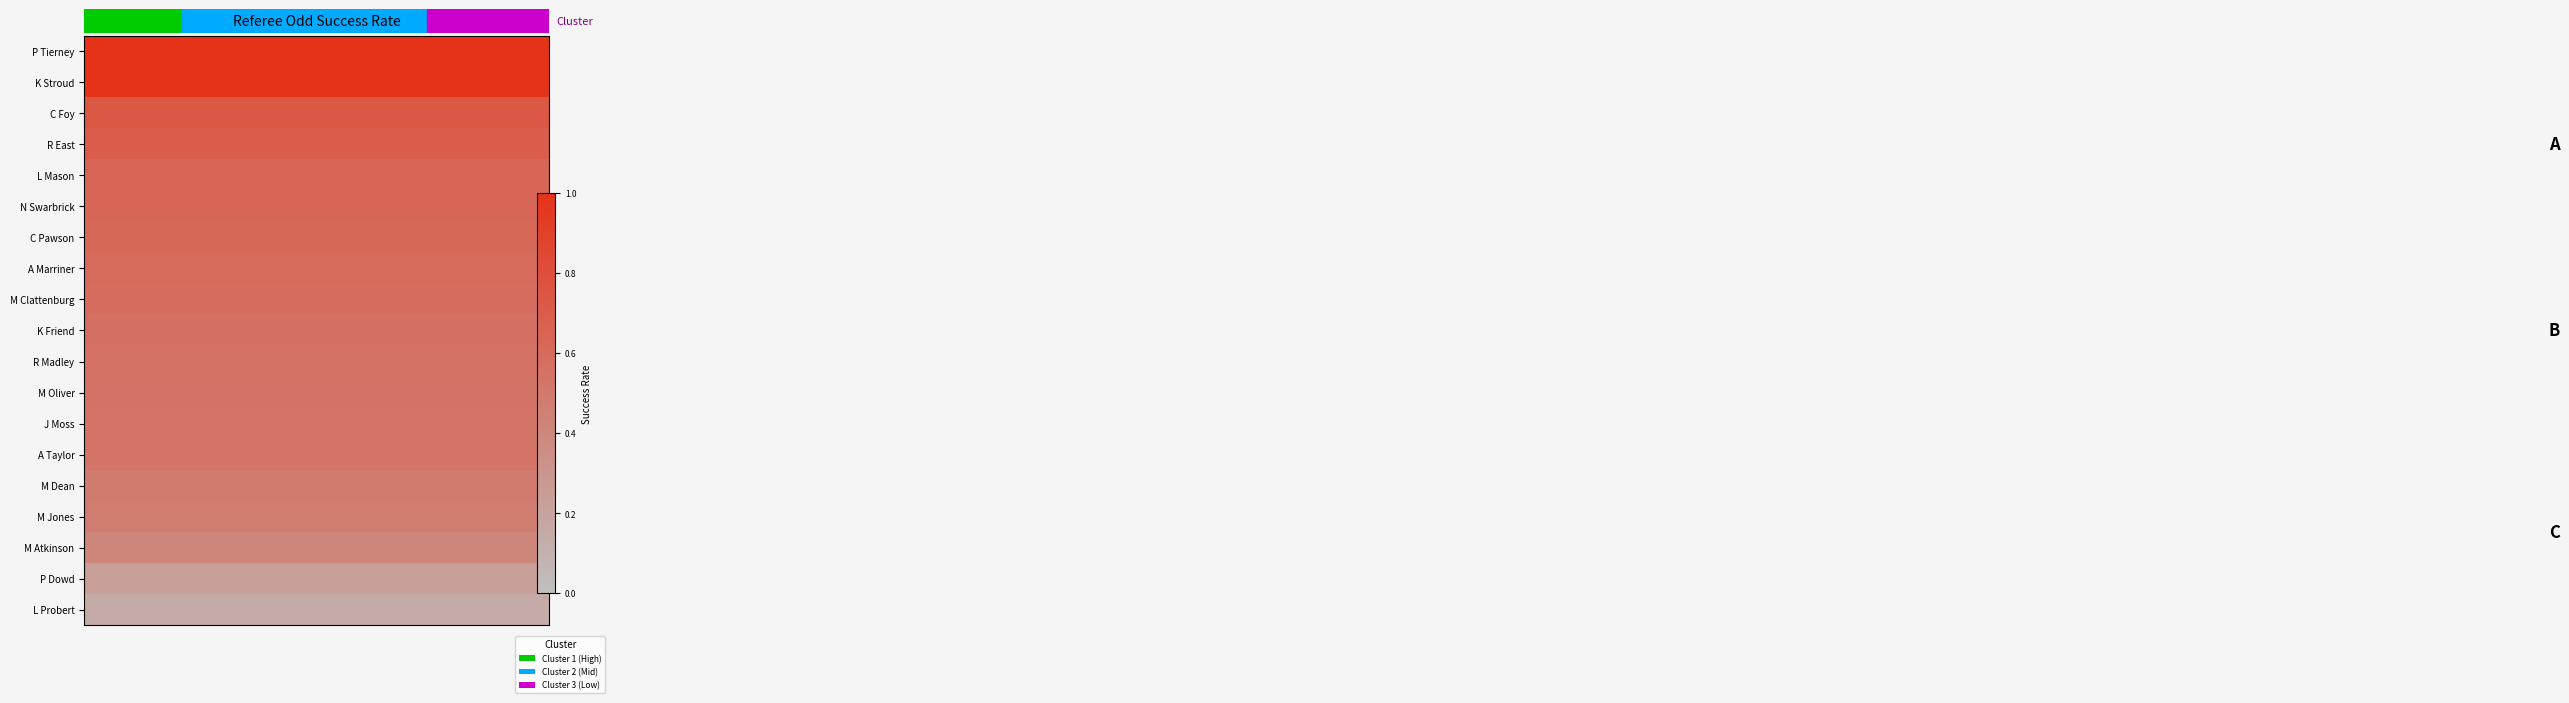

What is the minimum value shown in the chart?

0.1